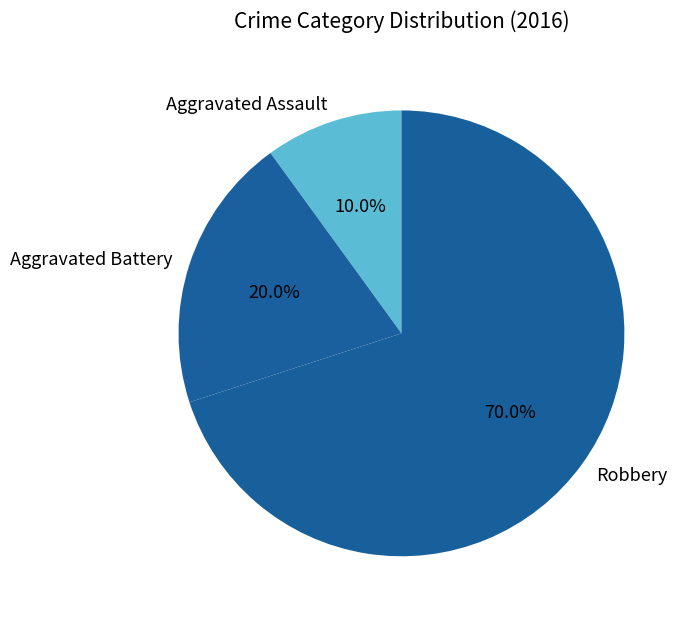

What is the ratio of the value at Robbery to the value at Aggravated Assault?

7.0